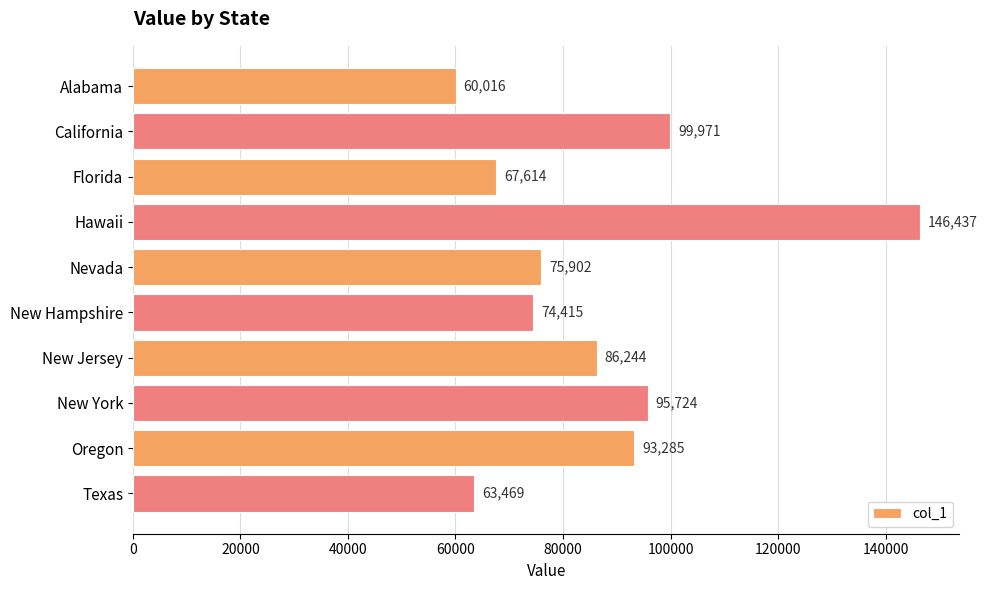

Reading top to bottom, transcribe all the data shown in this chart.

Alabama=60016	California=99971	Florida=67614	Hawaii=146437	Nevada=75902	New Hampshire=74415	New Jersey=86244	New York=95724	Oregon=93285	Texas=63469